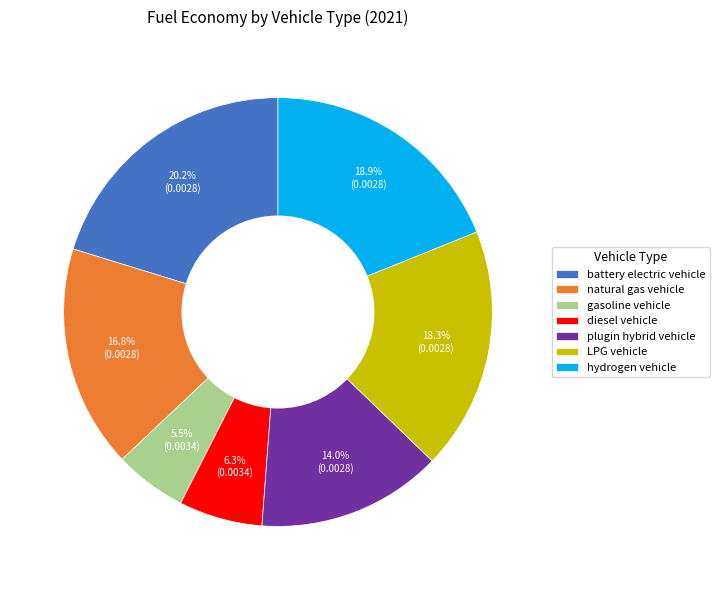

How many segments does this pie chart have?

7